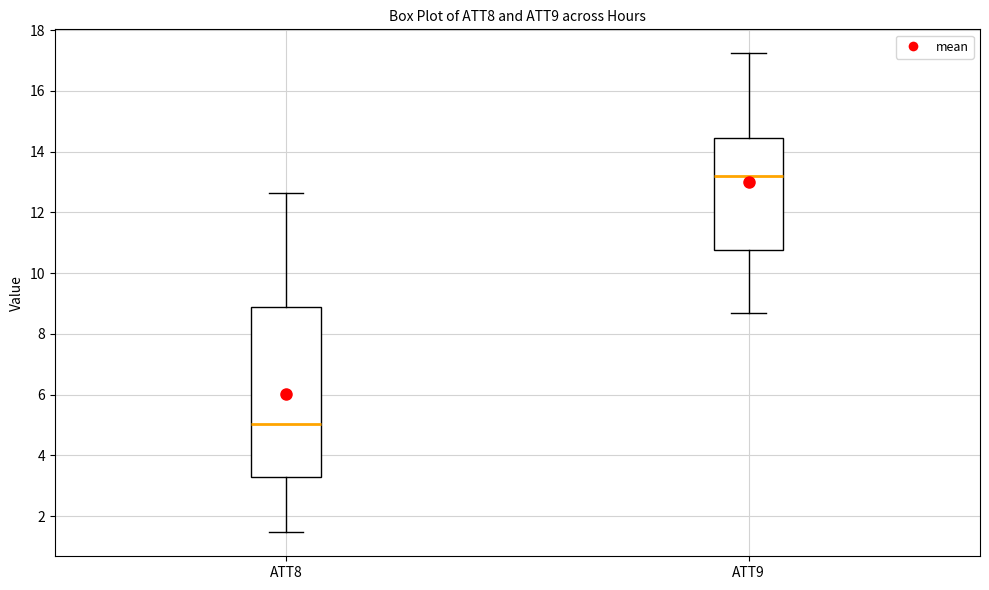

Which box has the highest median line?

ATT9